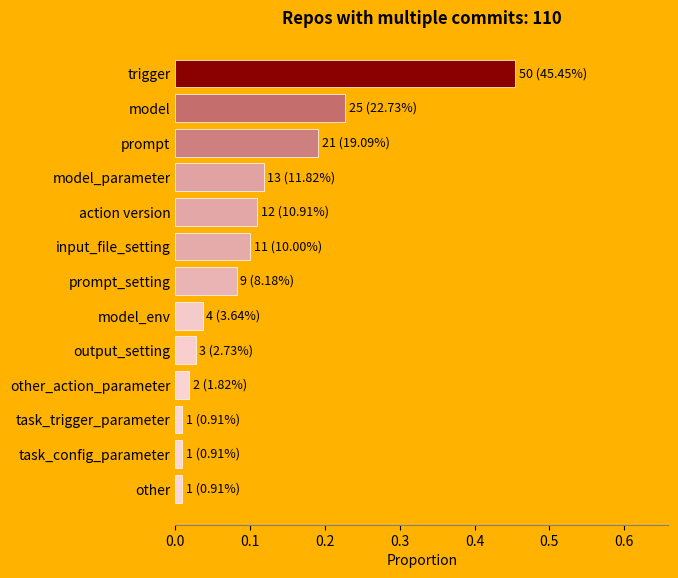

Which category has the highest value across all series?

trigger